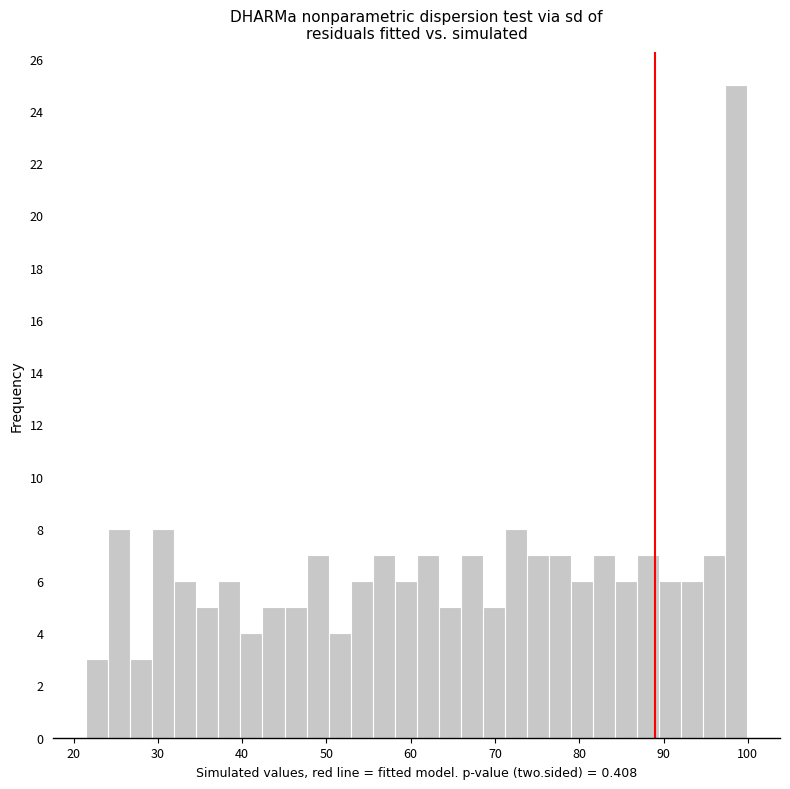

Read against the x-axis, roughly where is the centre of the tallest bar?

99